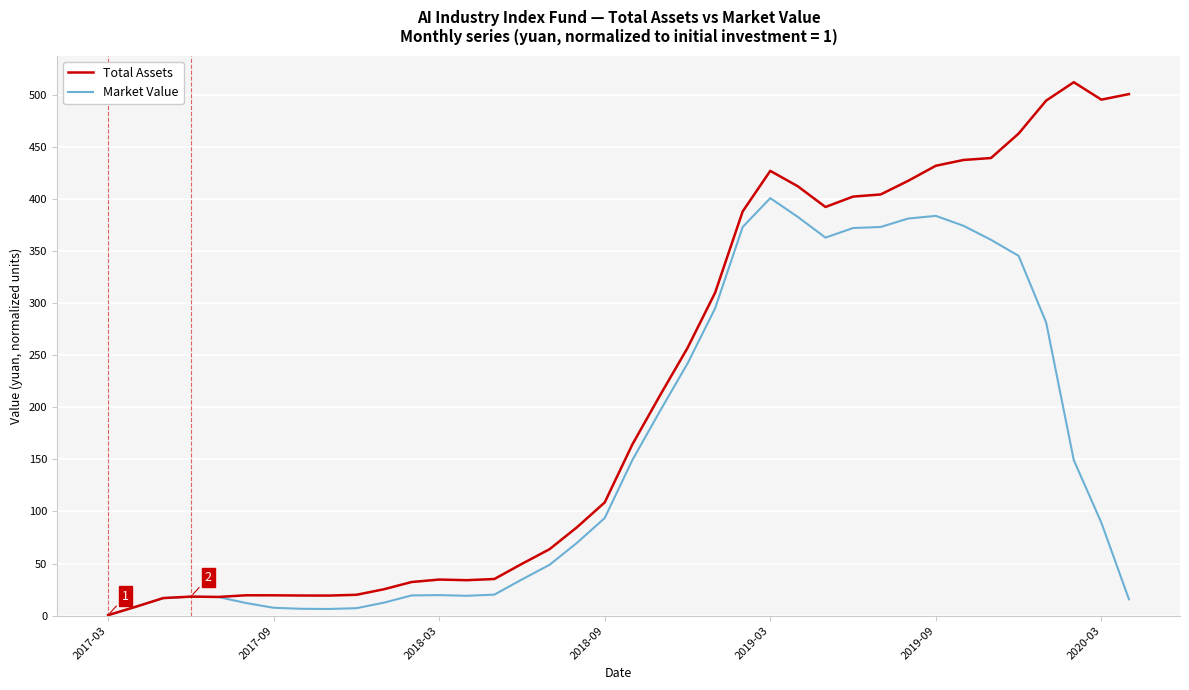

Which series has the widest spread of values?

Total Assets